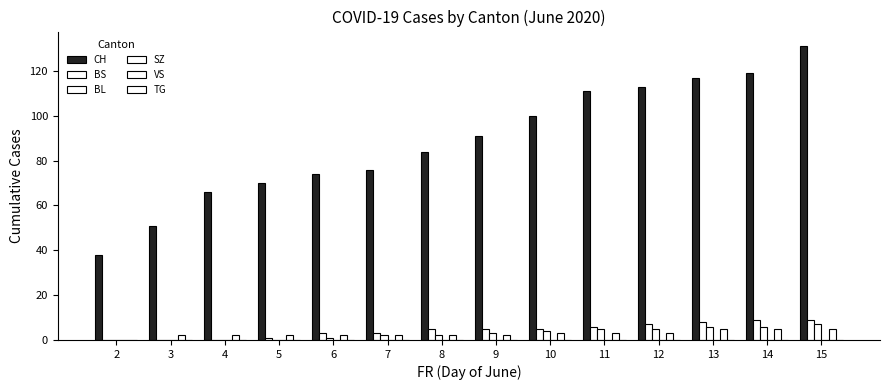

At which category is the sum across all series the highest?

15